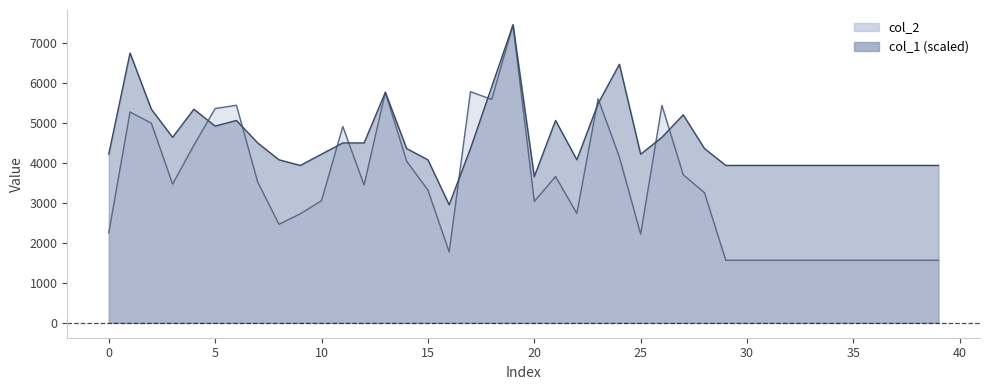

Between 27 and 39, which series saw the biggest shift?

col_2